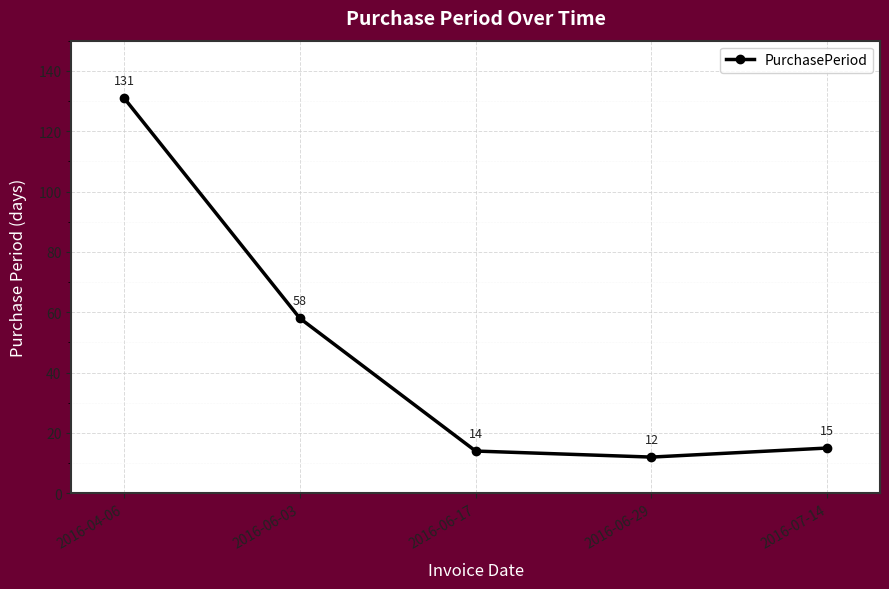

Does the chart display data point markers on the line(s)?

Yes